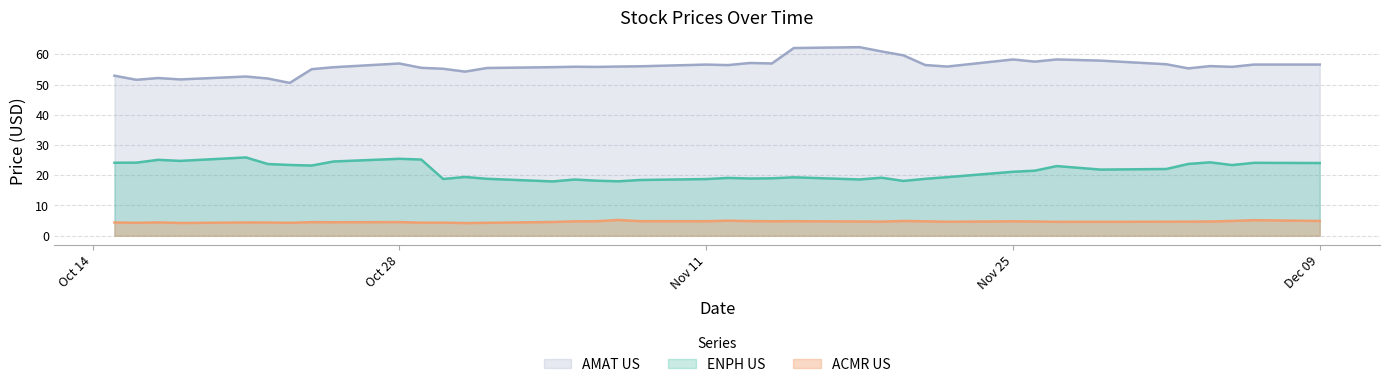

Does the chart display data point markers on the line(s)?

No